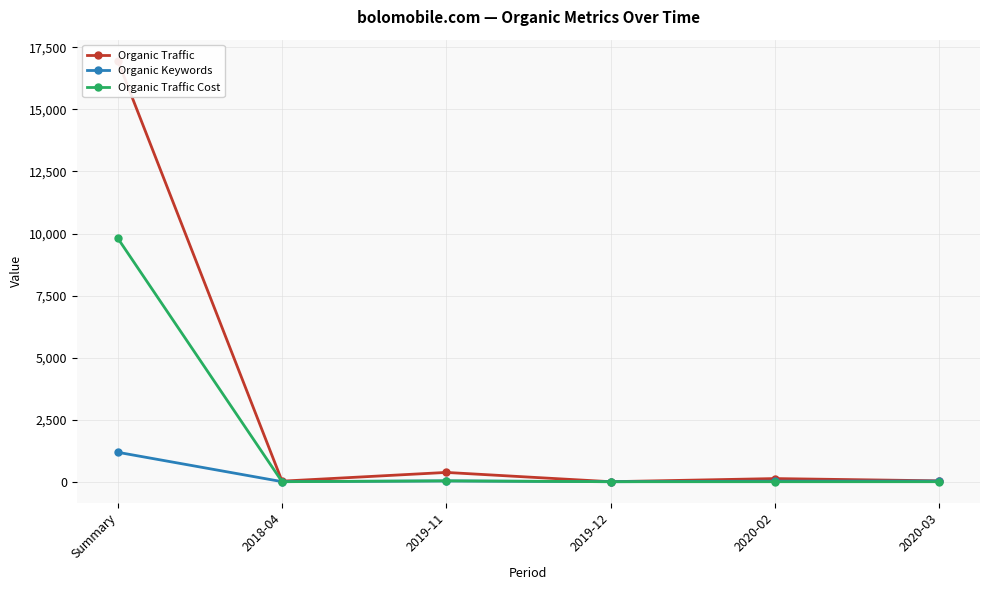

At which label is Organic Traffic Cost closest to 4903?

2019-11